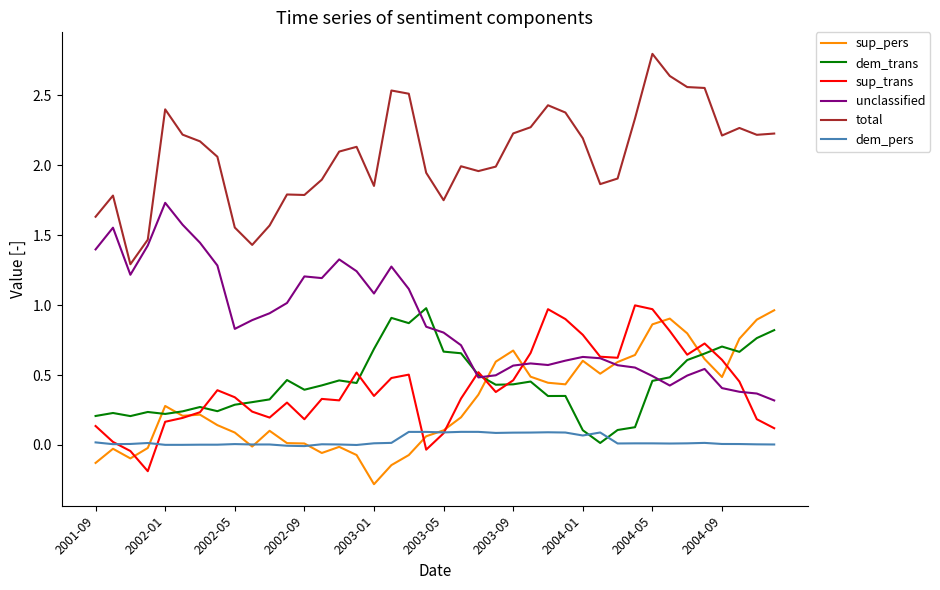

True or false: sup_trans and total intersect in this chart.

False